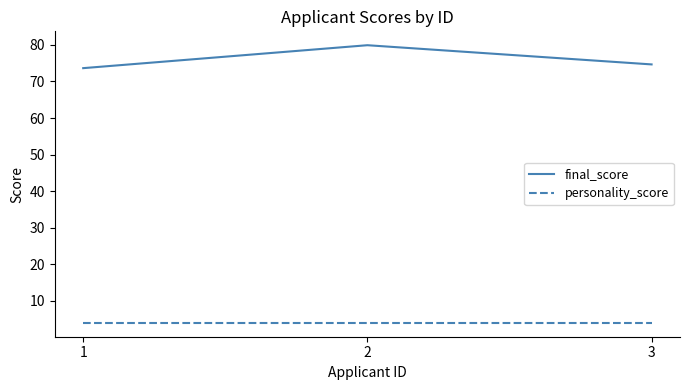

What is the greatest value displayed?

79.9